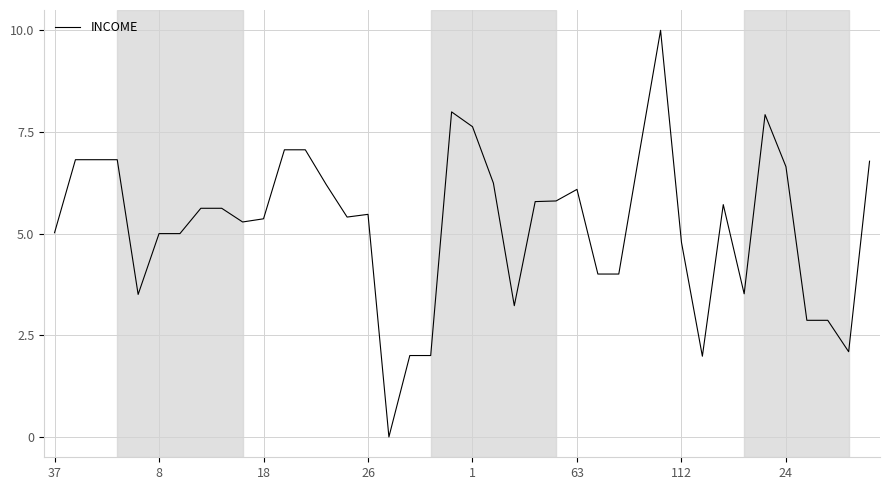

What is the difference between the maximum and minimum values?

10.0